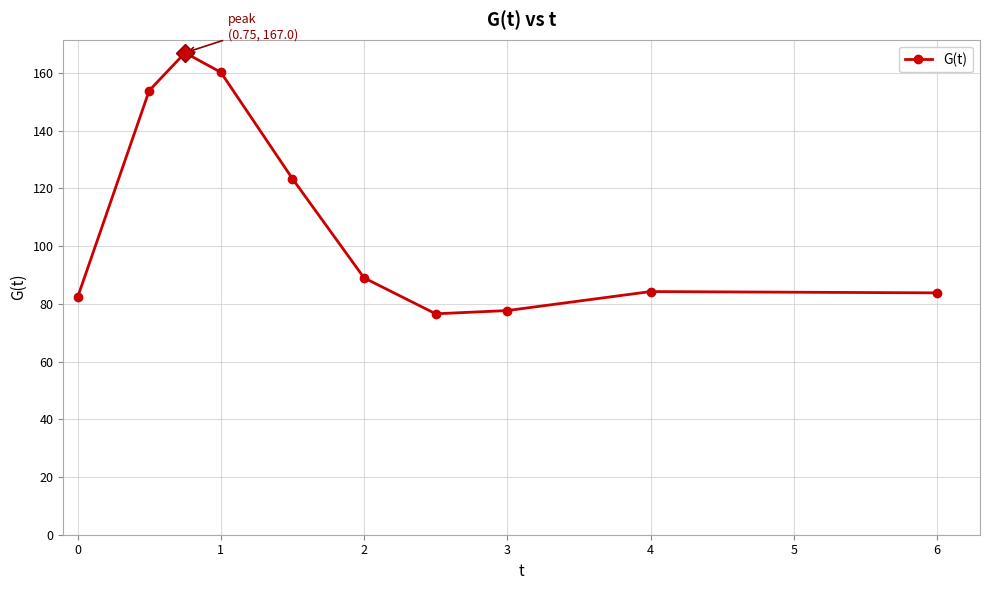

What is the maximum value shown in the chart?

167.0